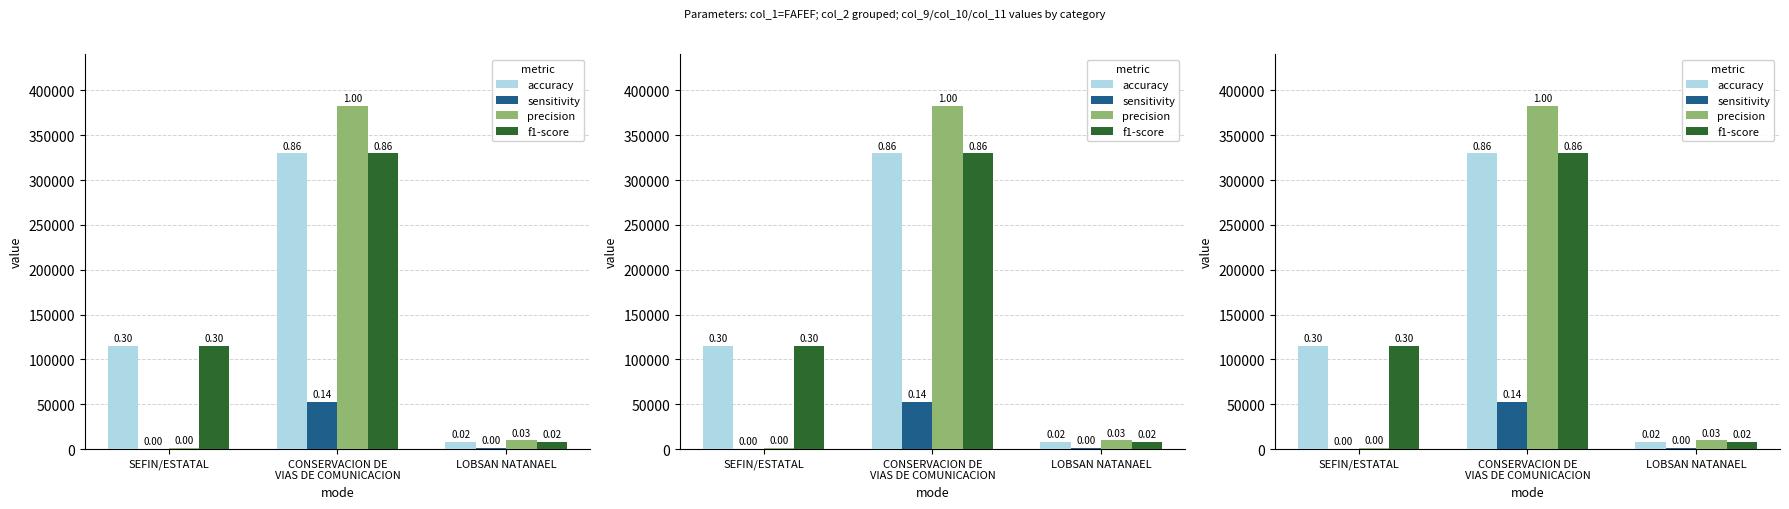

Which series has the widest spread of values?

precision